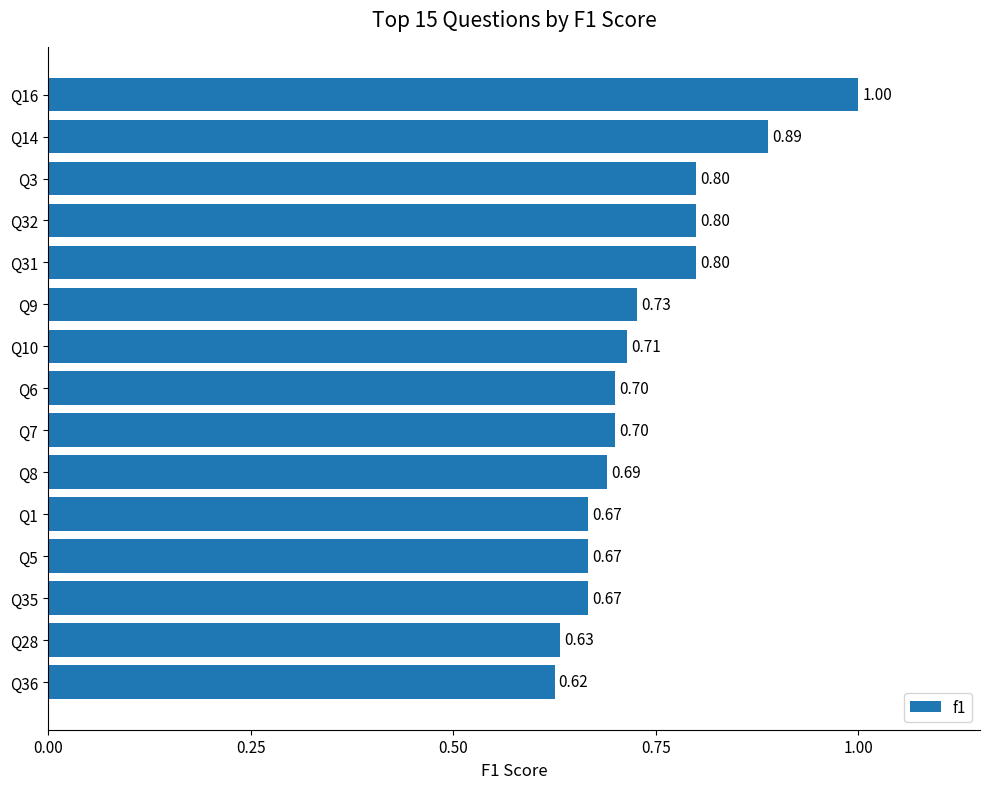

Are the bars horizontal?

Yes